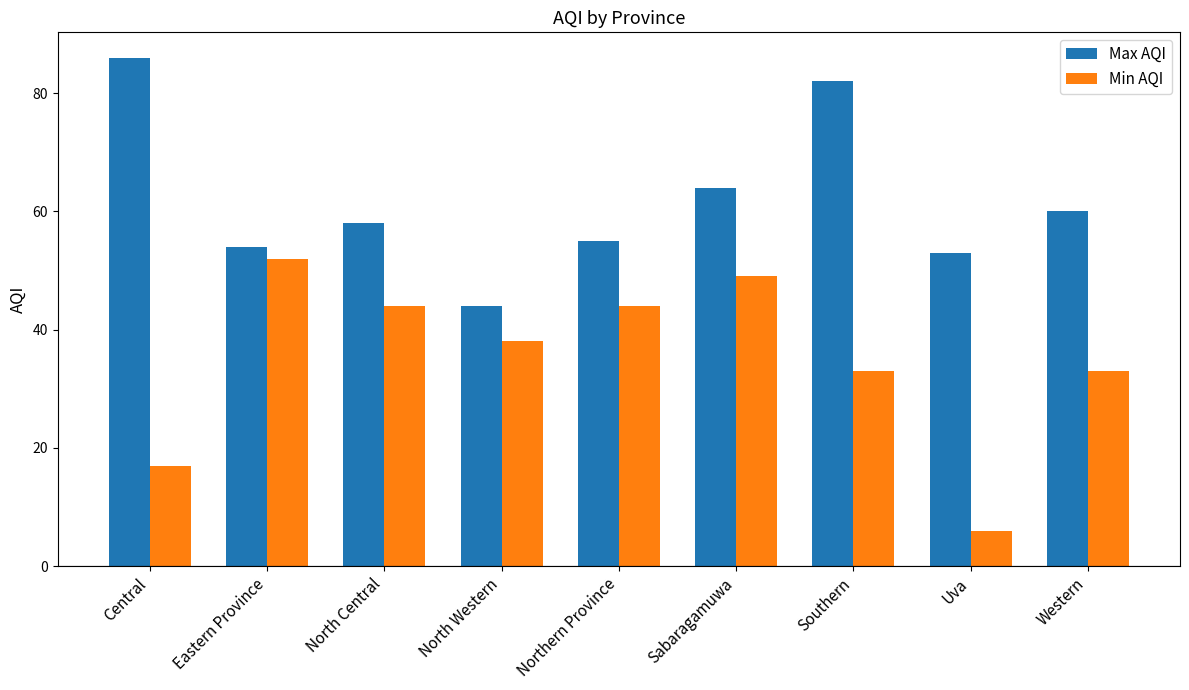

What is the greatest value displayed?

86